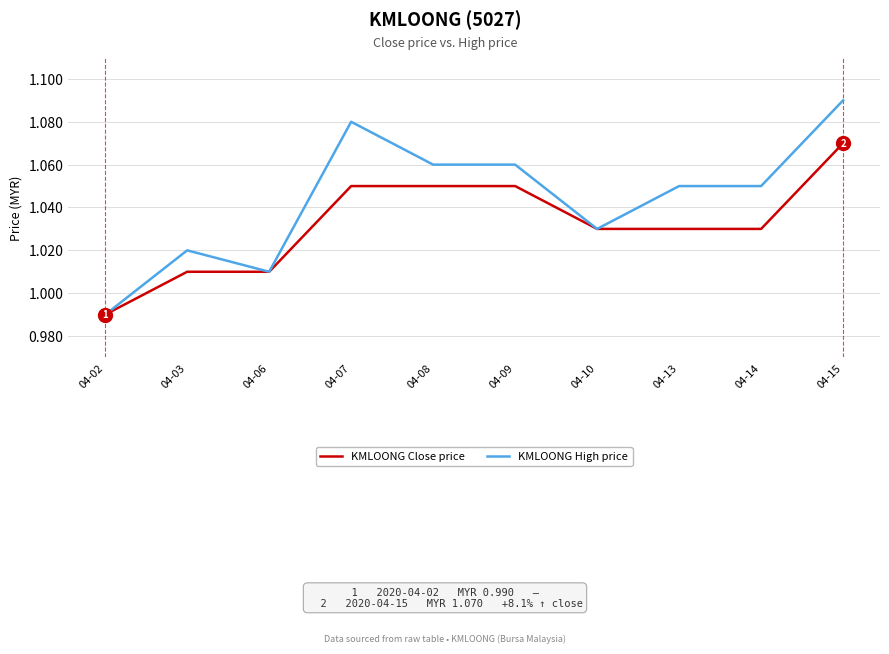

Which series changed the most between 04-06 and 04-08?

KMLOONG High price